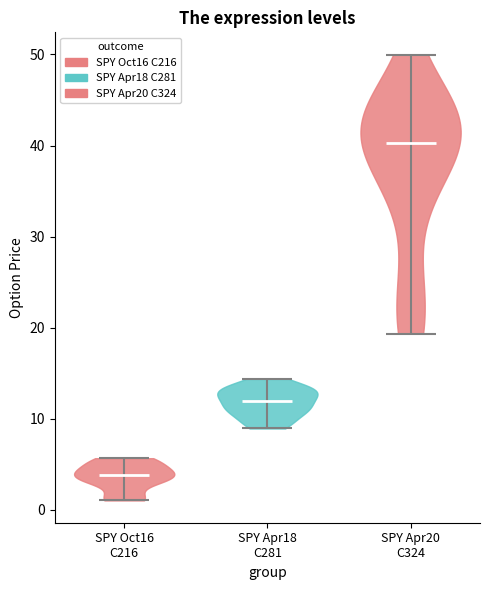

Which violin has the lowest median line?

SPY Oct16 C216